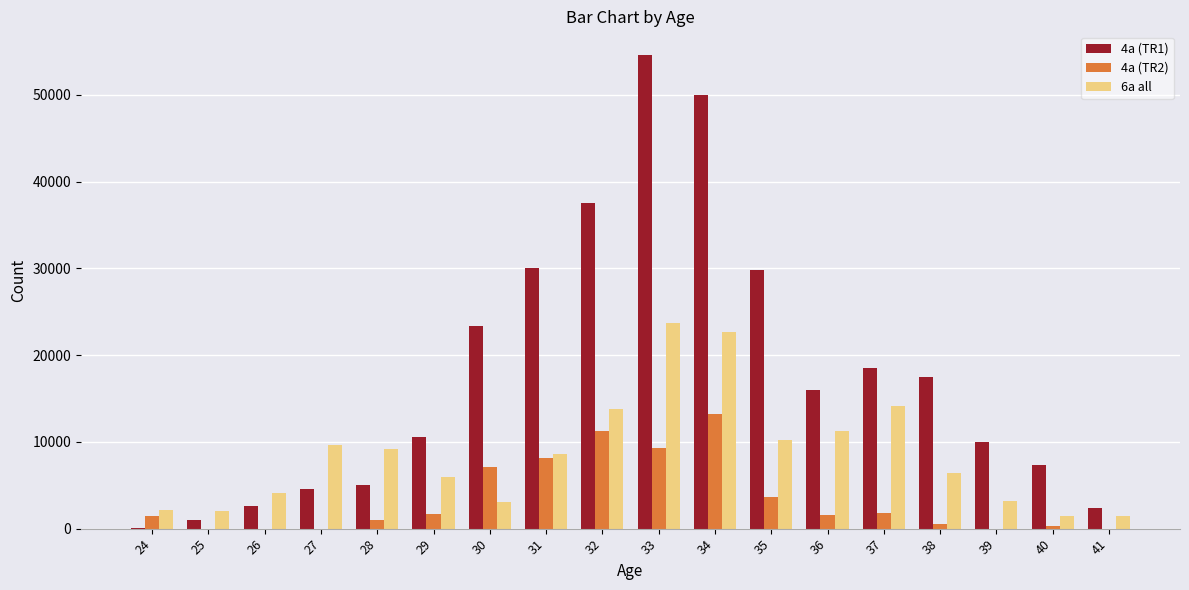

The value of 4a (TR2) at 35 is 3670. True or false?

True